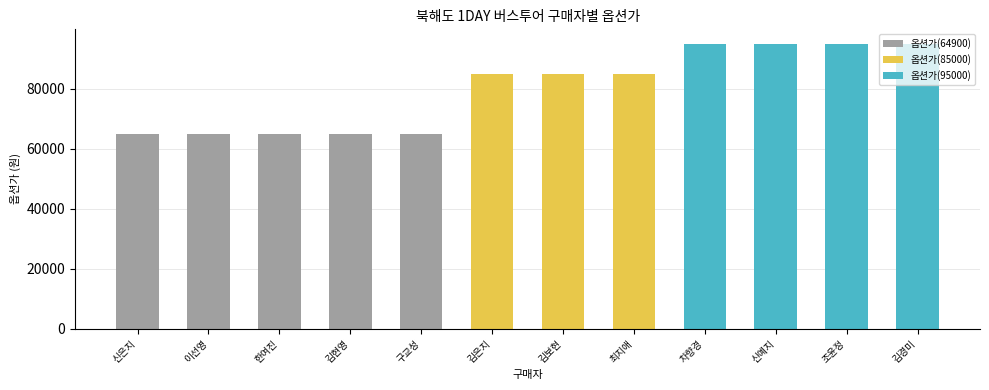

What is the label of the 3rd bar from the left?

한여진